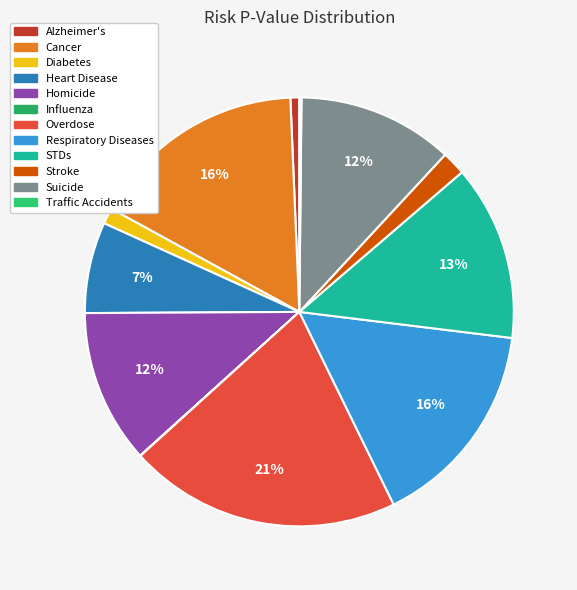

Which slice is the largest?

Overdose